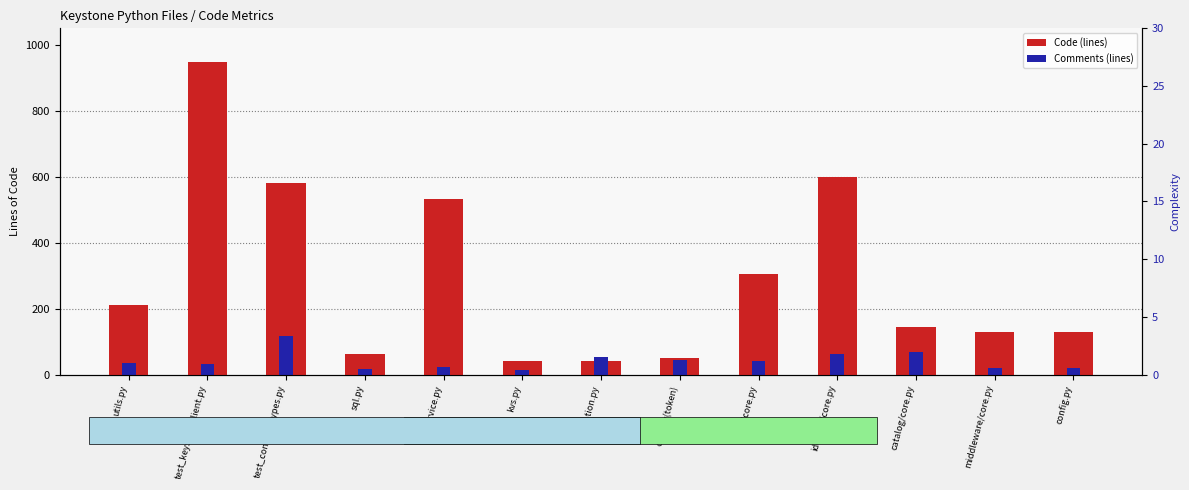

What is the difference between the highest and lowest values at utils.py?

177